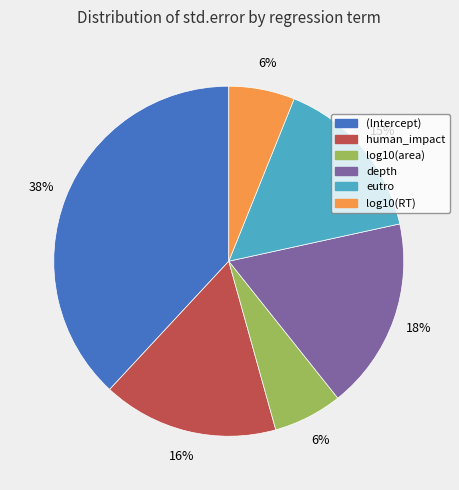

Count the number of slices in the pie.

6